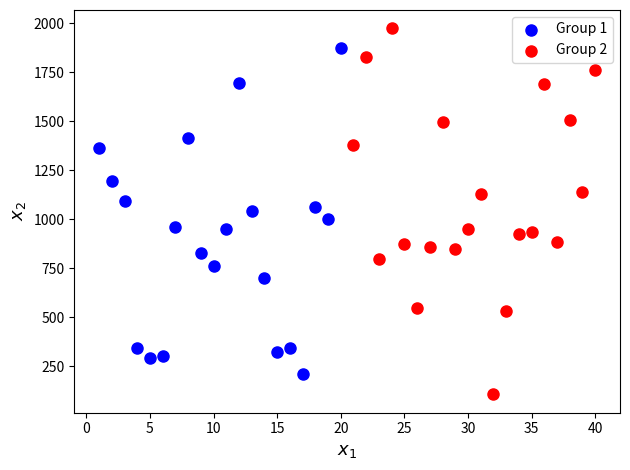

Which series reaches the maximum Y coordinate?

Group 2